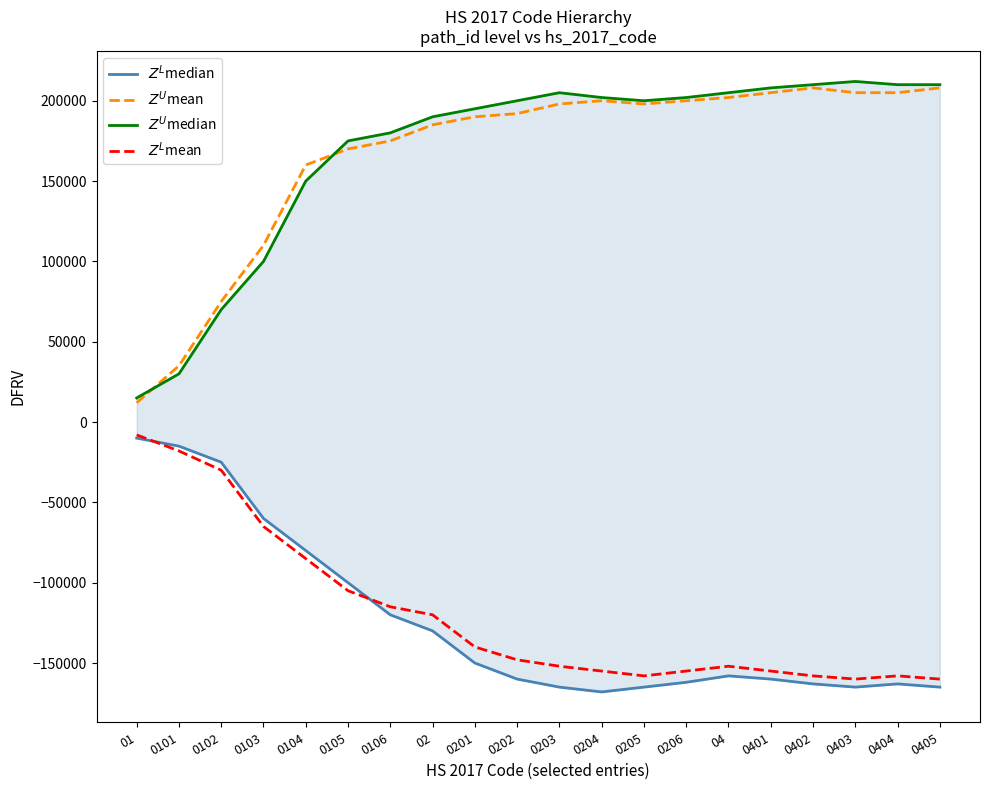

Between 02 and 0403, which series saw the biggest shift?

$Z^L$mean